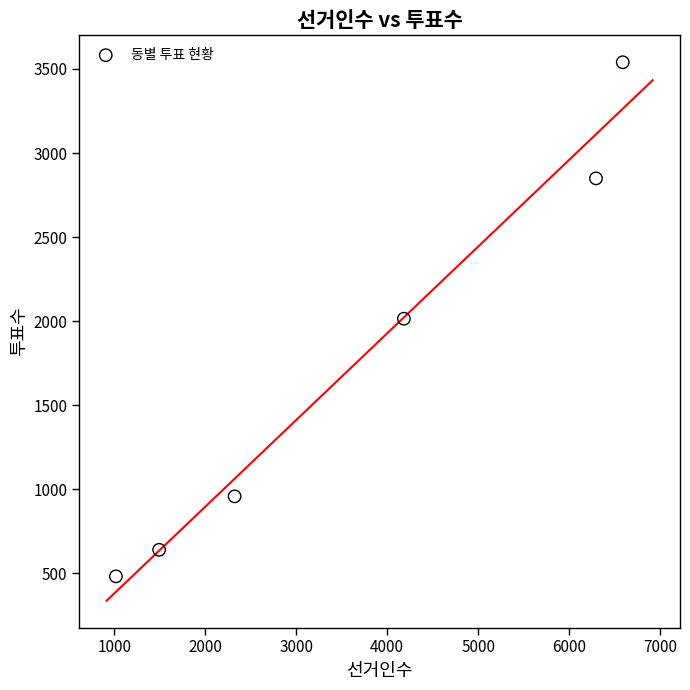

What is the range of Y values (max minus min)?

3059